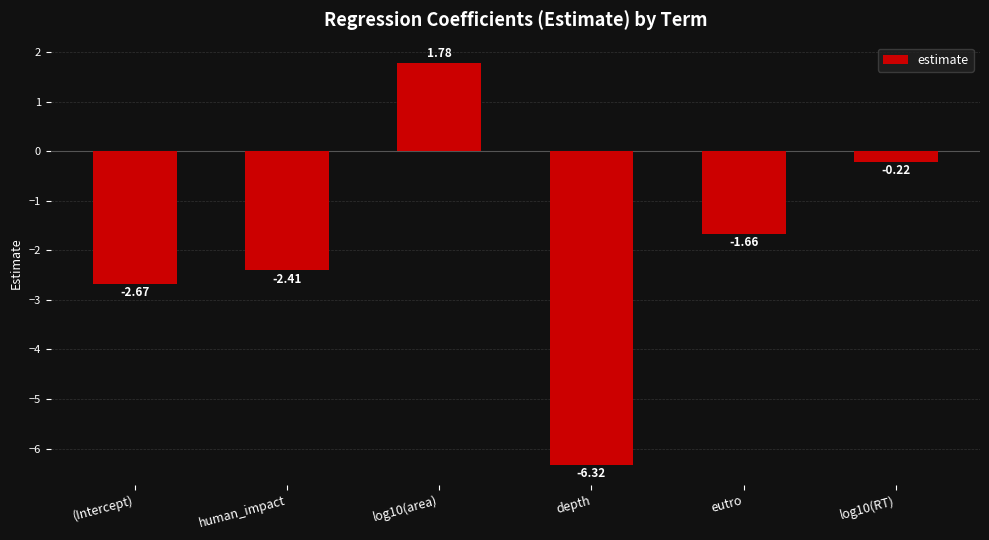

Rank the categories by value from lowest to highest.

depth, (Intercept), human_impact, eutro, log10(RT), log10(area)